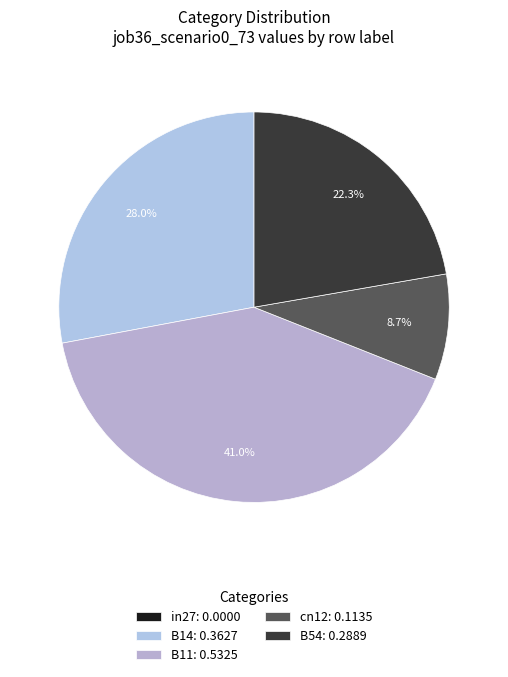

To the nearest percent, what is the difference between the cn12 and in27 slice percentages?

9%